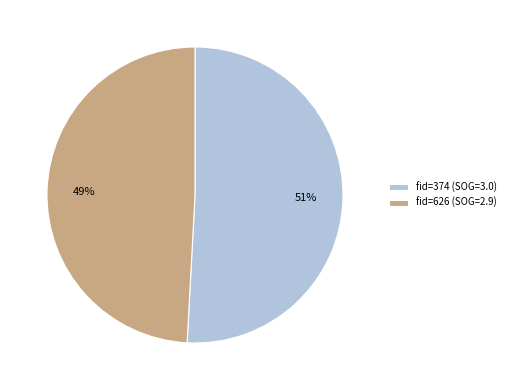

Which category has the smallest portion of the pie?

fid=626 (SOG=2.9)